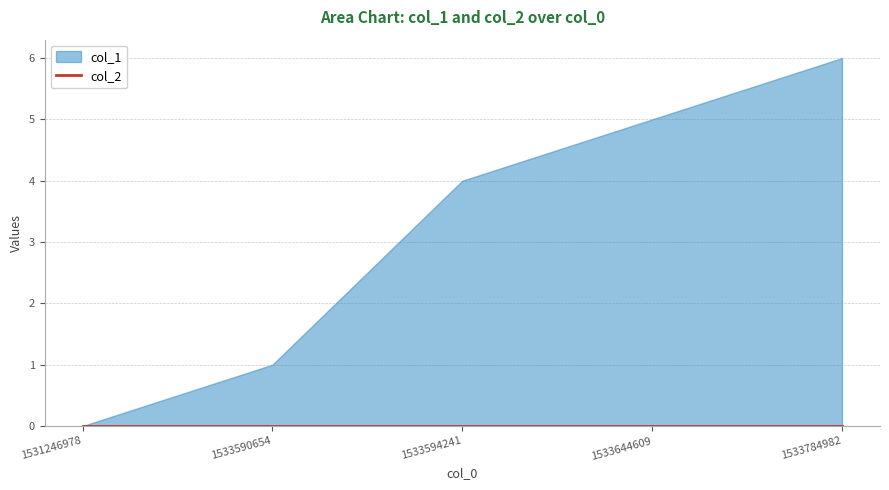

True or false: the data shows 10 at 1533784982.

False